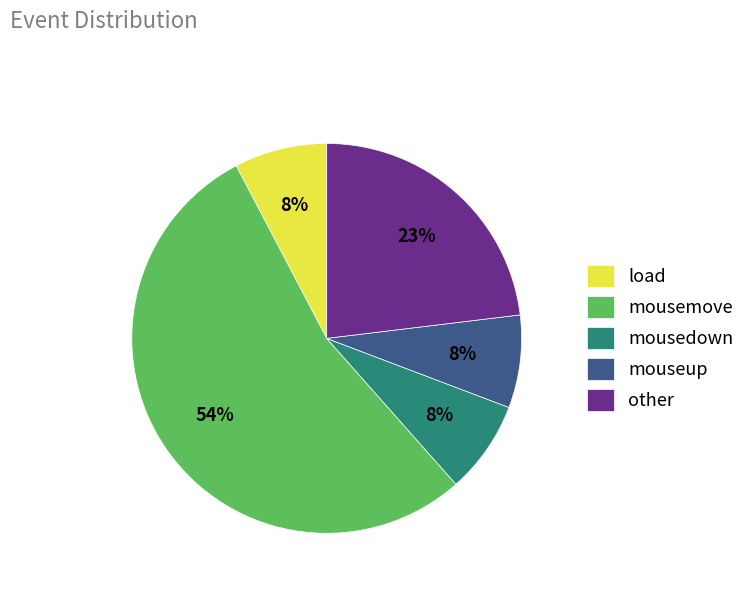

How many segments does this pie chart have?

5